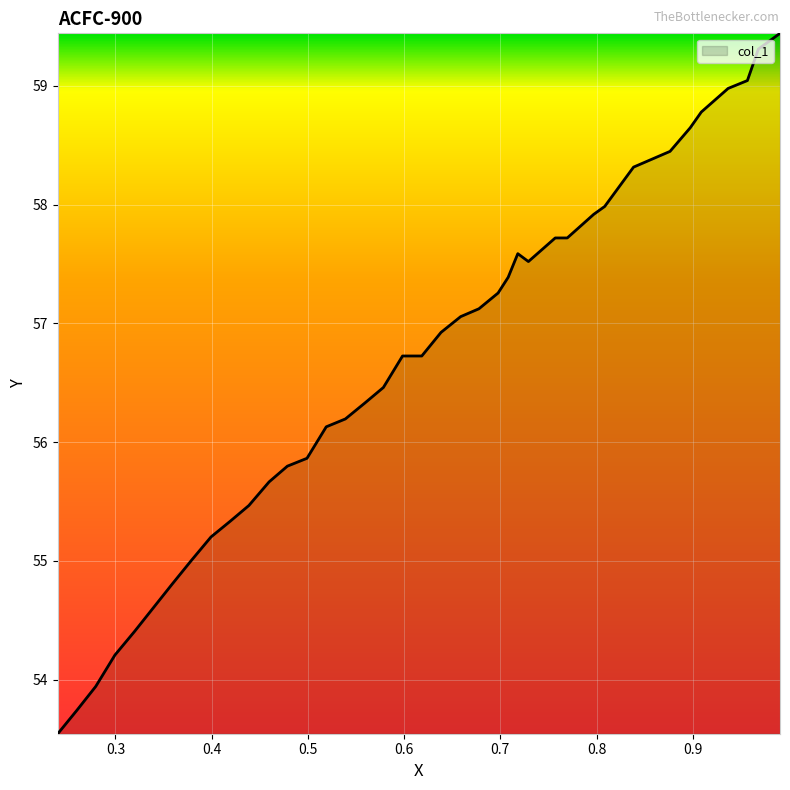

Is it true that the value at 16 is 101.6?

False